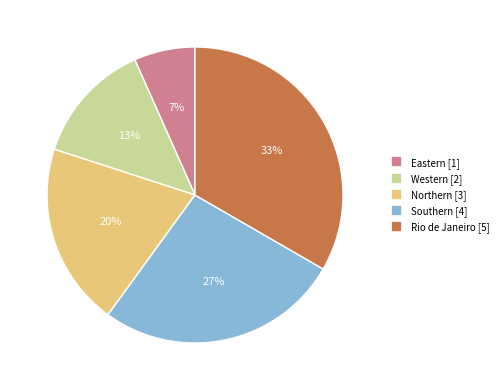

Count the number of slices in the pie.

5